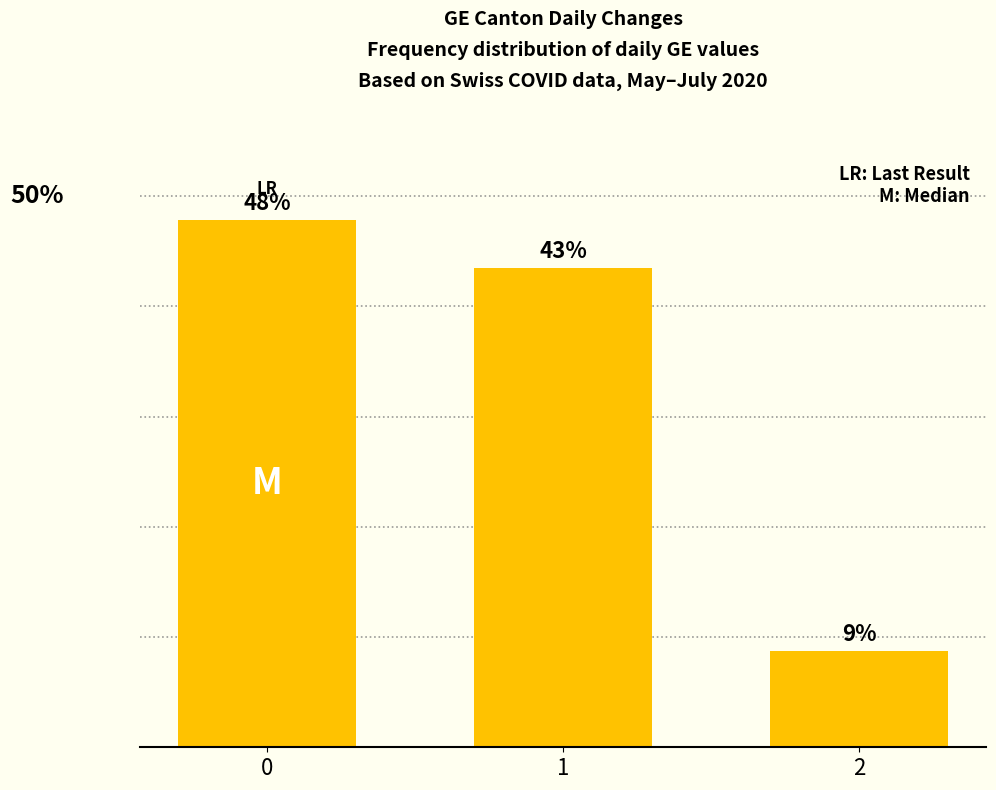

The chart shows a value of 8.7 at 2. True or false?

True